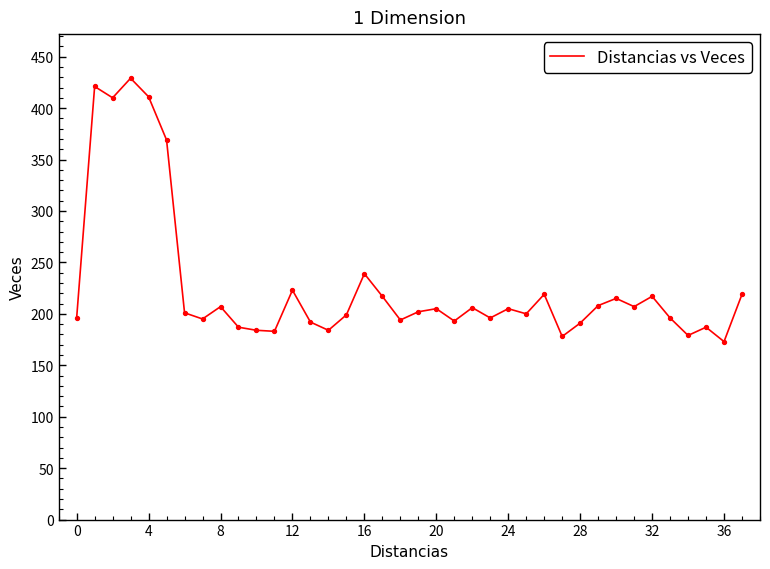

What is the greatest value displayed?

429